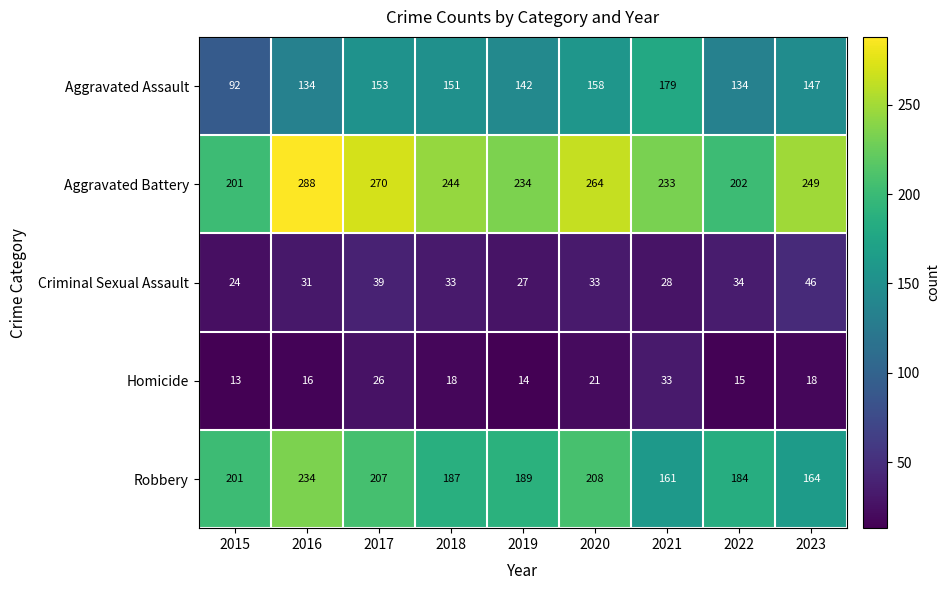

Between 2016 and 2019, which series saw the biggest shift?

Aggravated Battery